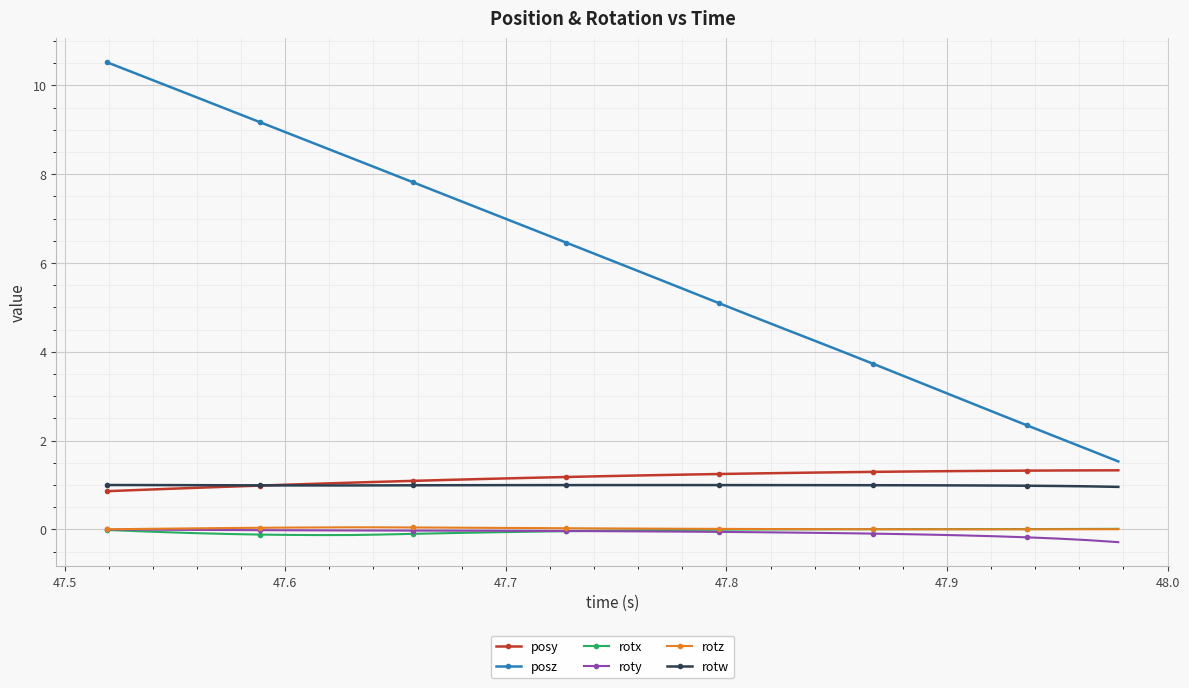

Which series has the widest spread of values?

posz